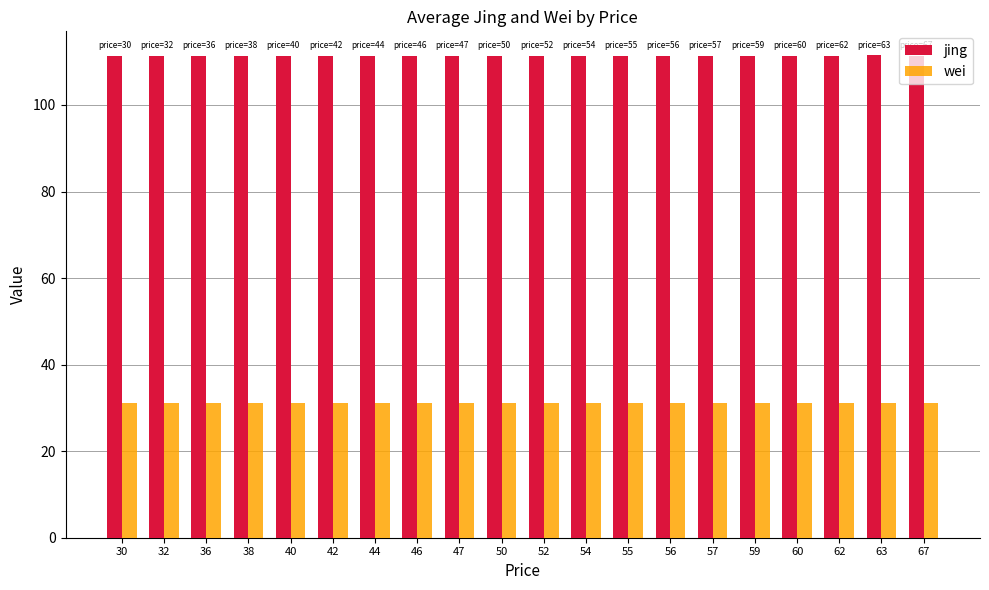

What is the smallest value displayed?

31.2